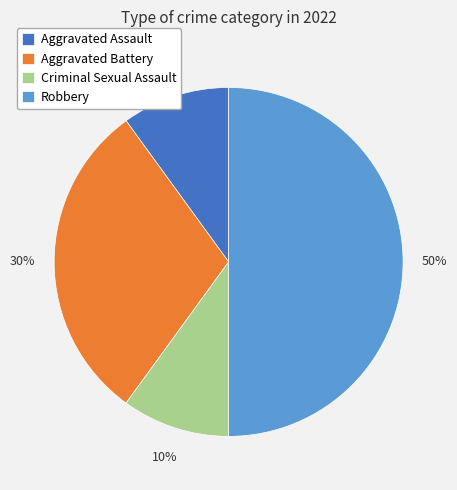

To the nearest percent, what is the difference between the largest and smallest slice percentages?

40%